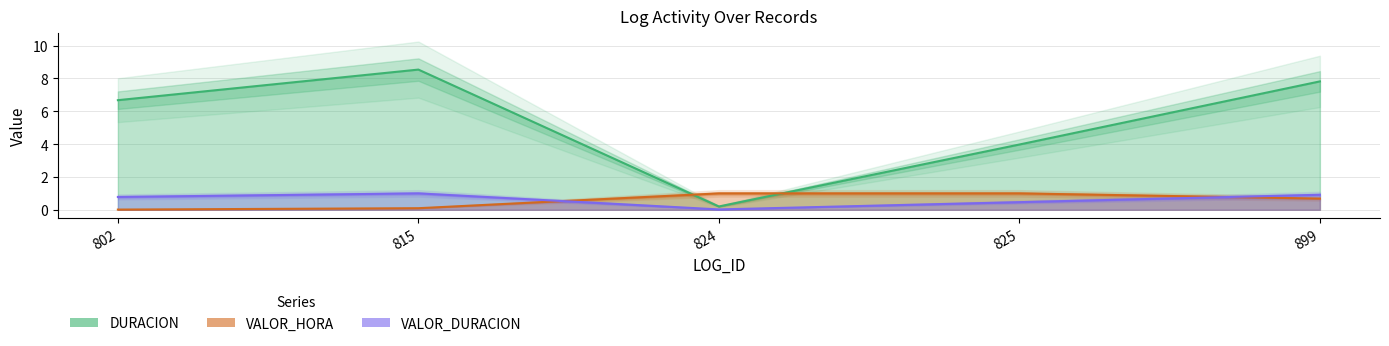

Between 824 and 802, which is larger?

802